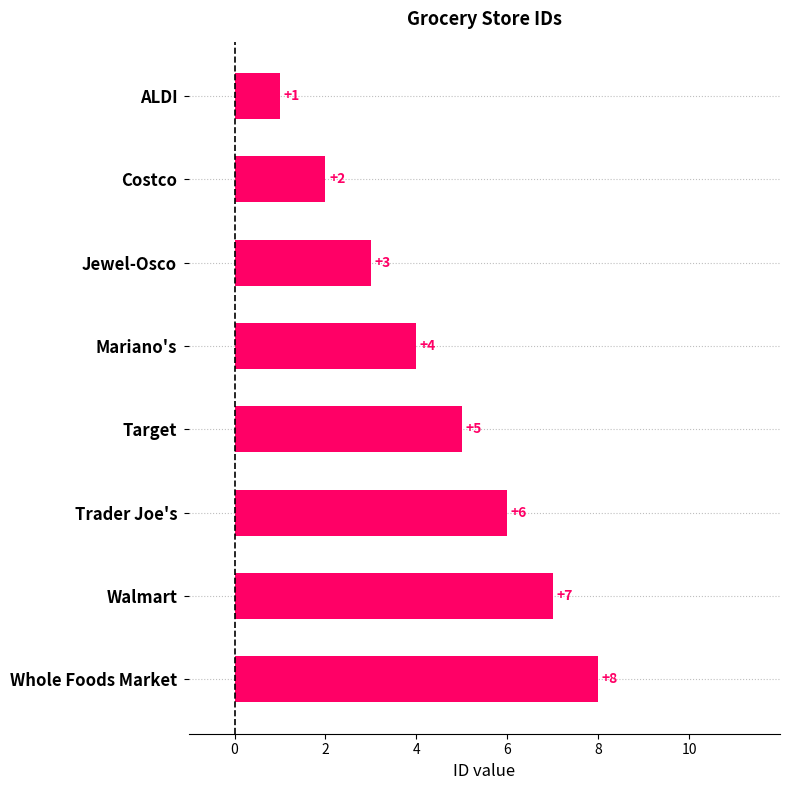

Approximately how many times larger is the value at Whole Foods Market compared to Target?

1.6